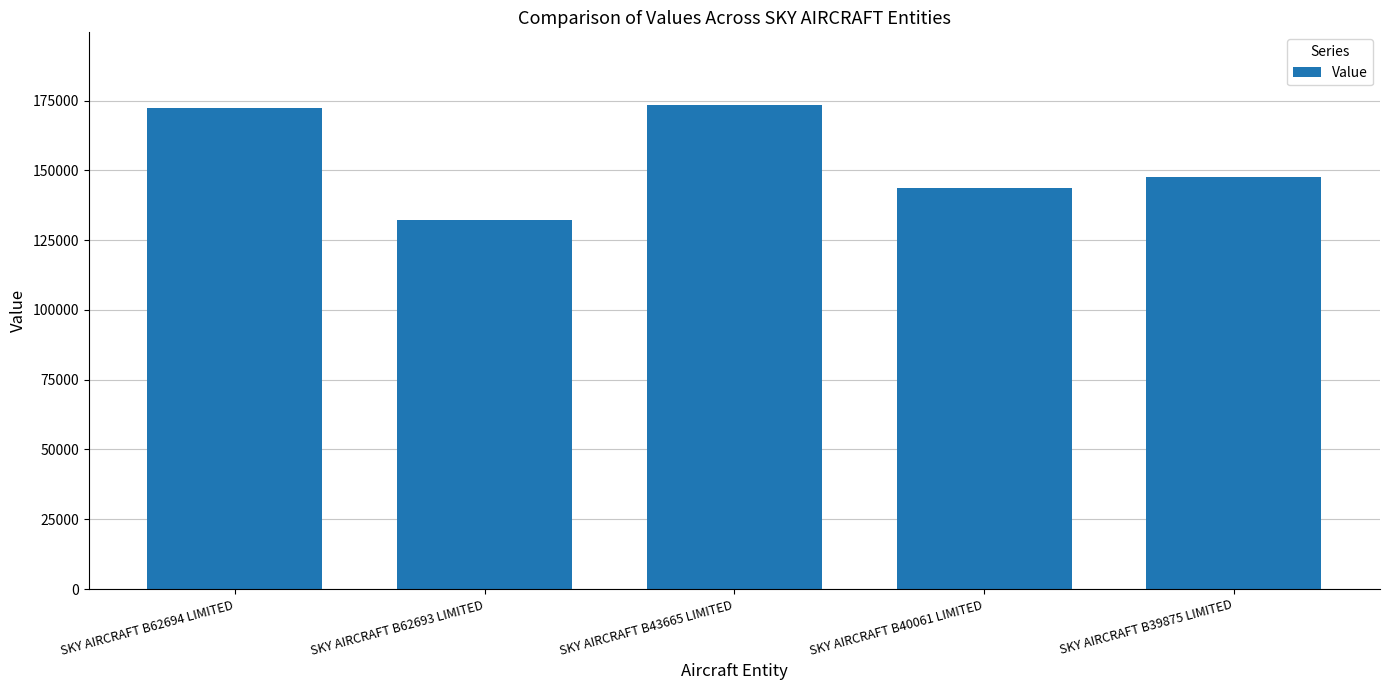

Which label corresponds to the smallest value in the chart?

SKY AIRCRAFT B62693 LIMITED